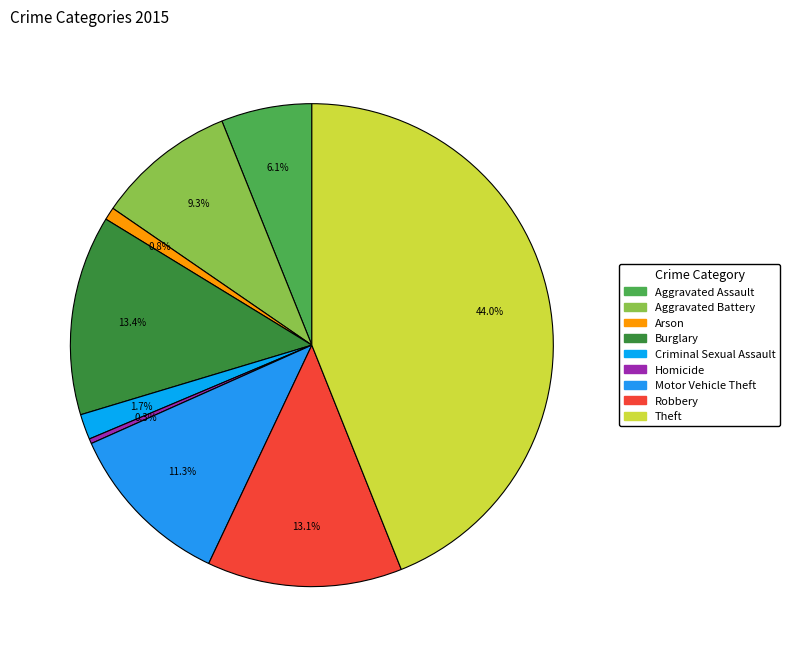

Which has a higher value, Arson or Burglary?

Burglary